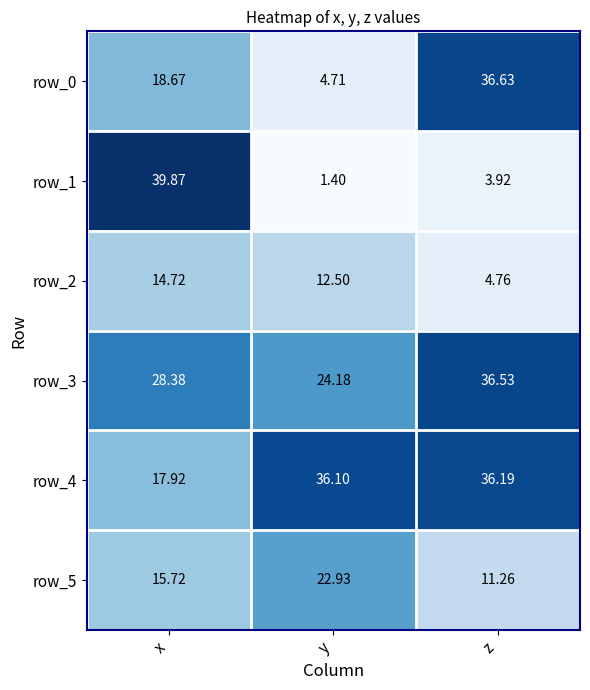

The row_4 series shows 9.6 at x. True or false?

False